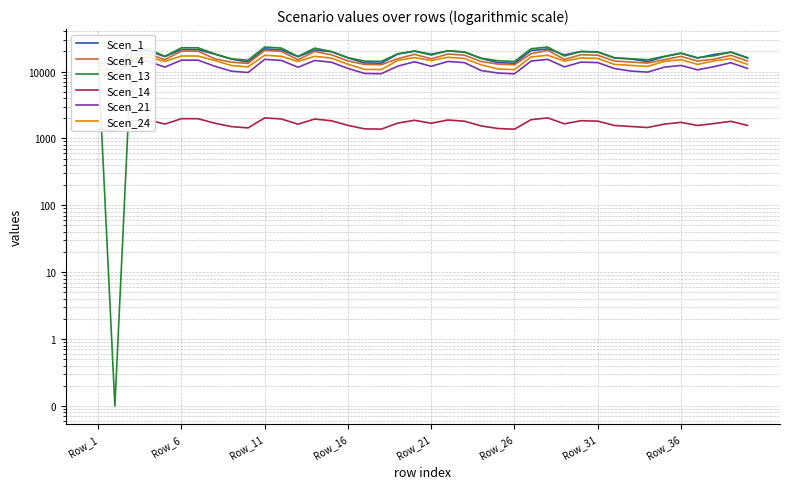

Where is Scen_4 nearest to the value 15259?

28